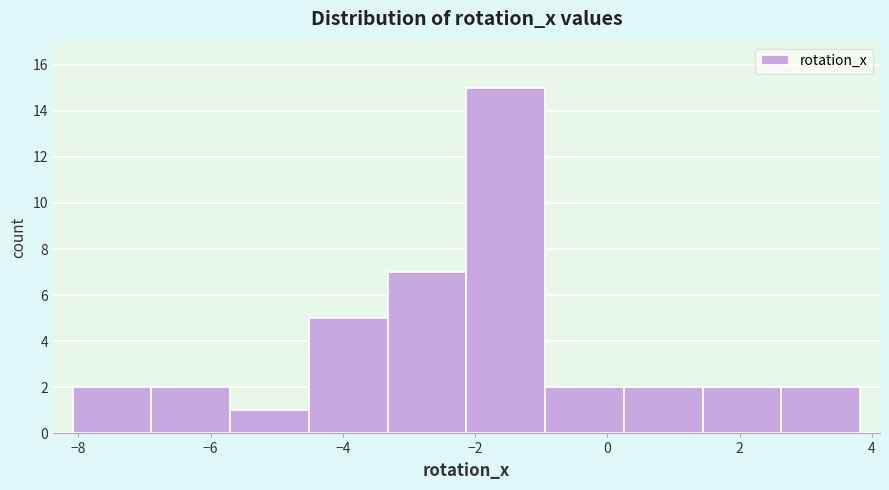

Over which range of the x-axis is the bar tallest?

-2.2 to -1.0